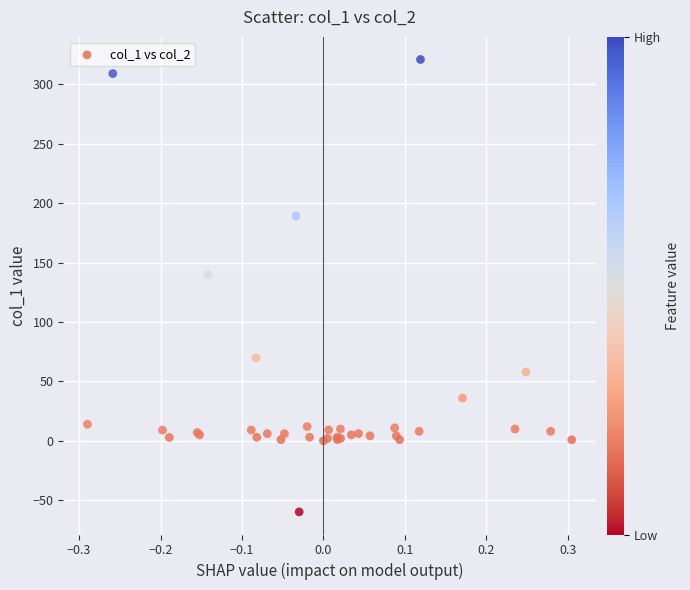

What Y value in the scatter plot is closest to 130?

139.8